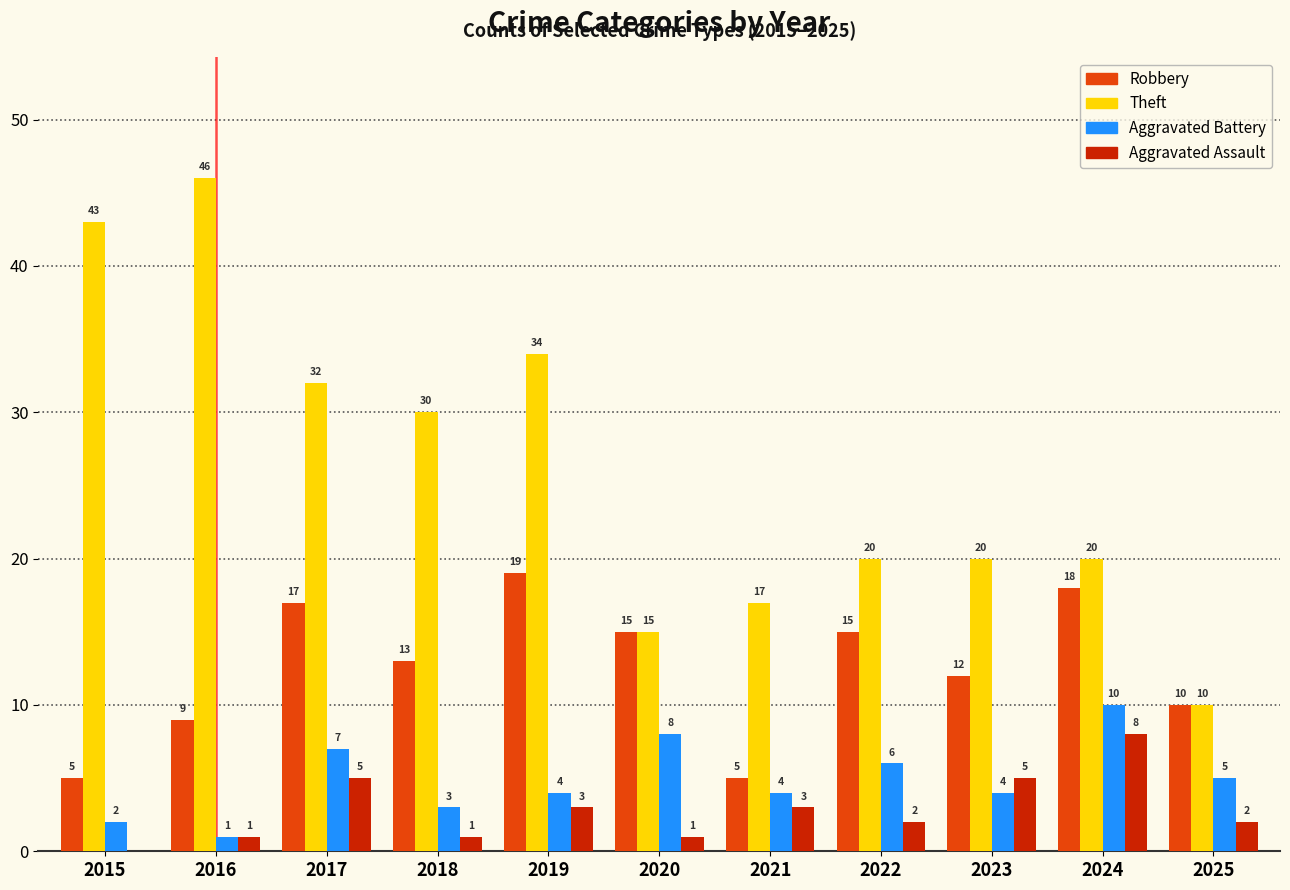

Count the number of categories in the chart.

11